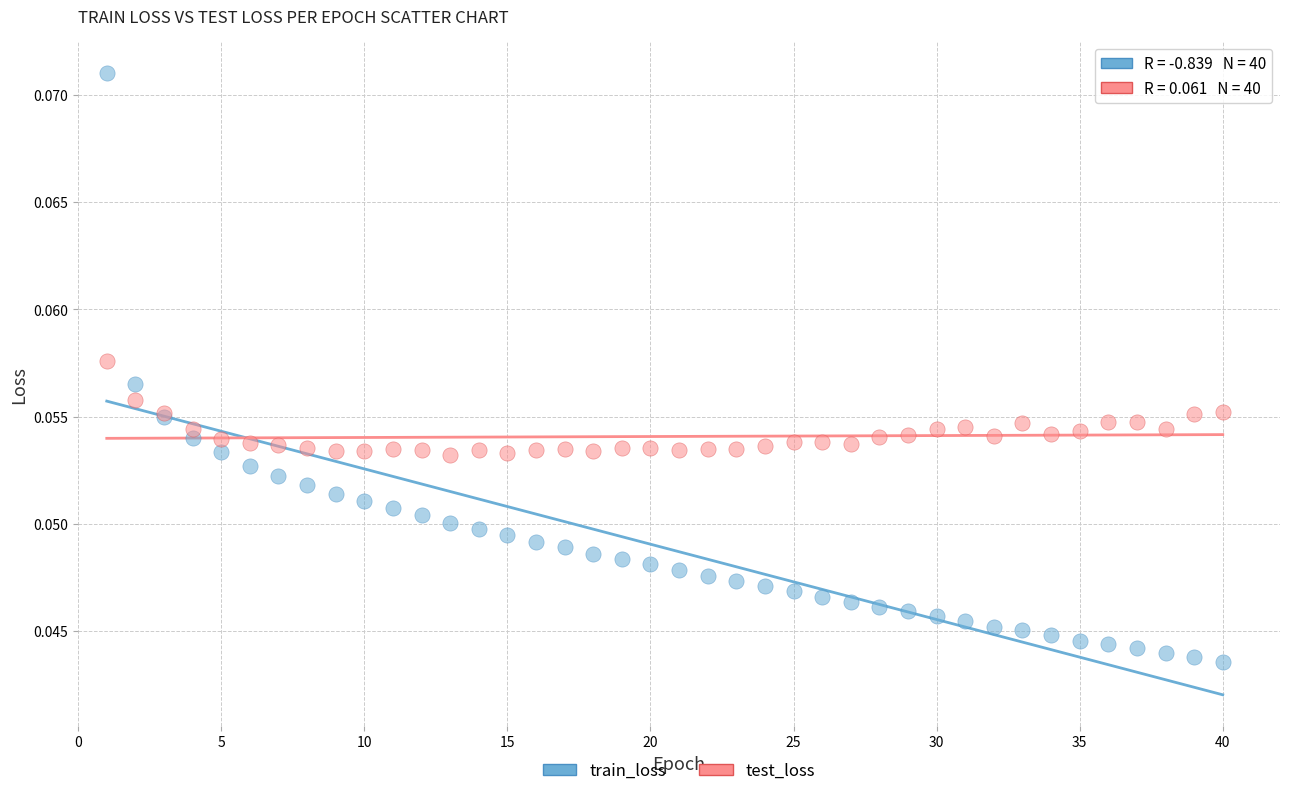

Which series has the widest spread of Y values?

train_loss